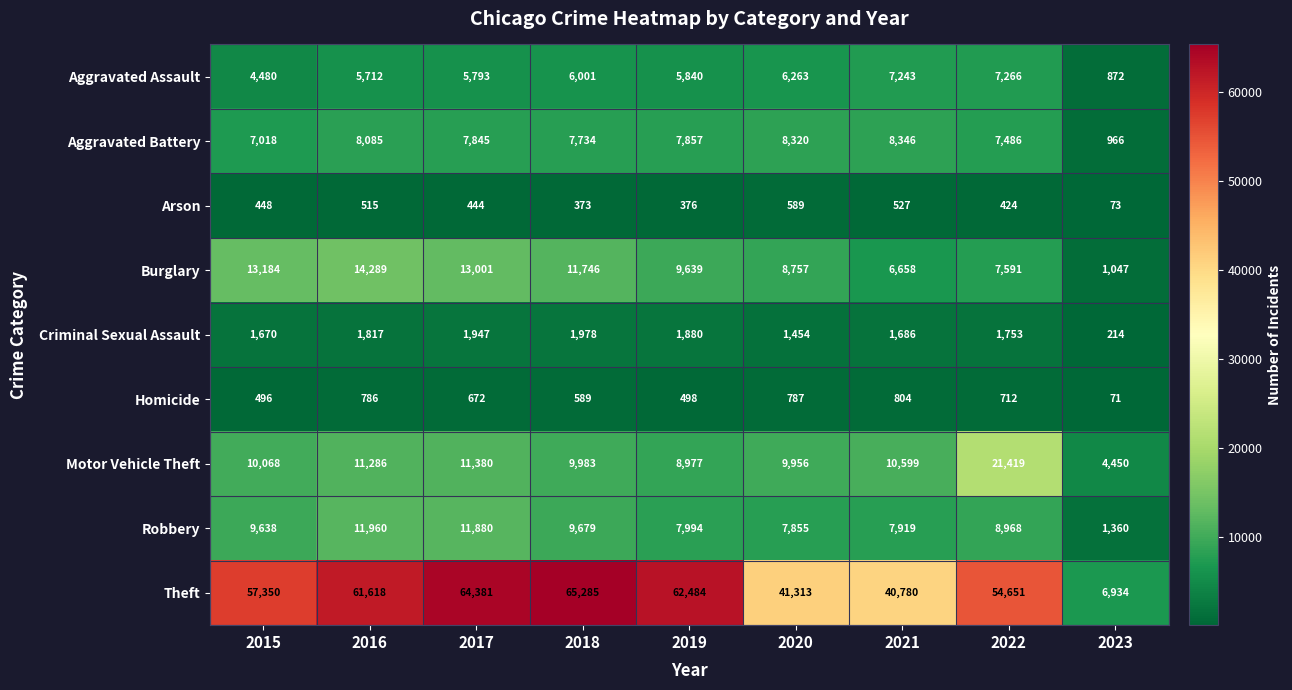

Which series changed the most between 2022 and 2023?

Theft